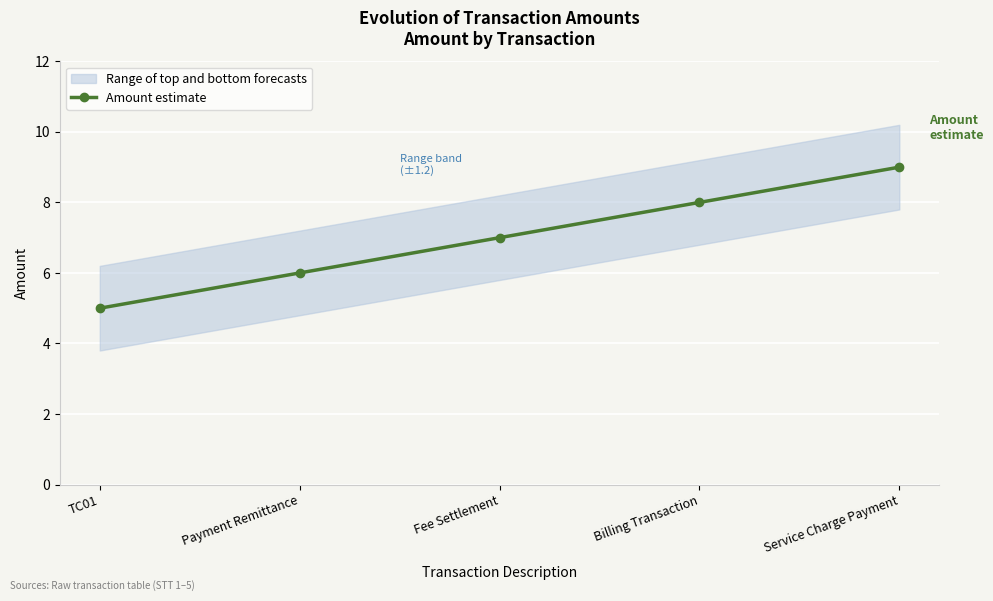

What is the label of the 4th point from the left?

Billing Transaction